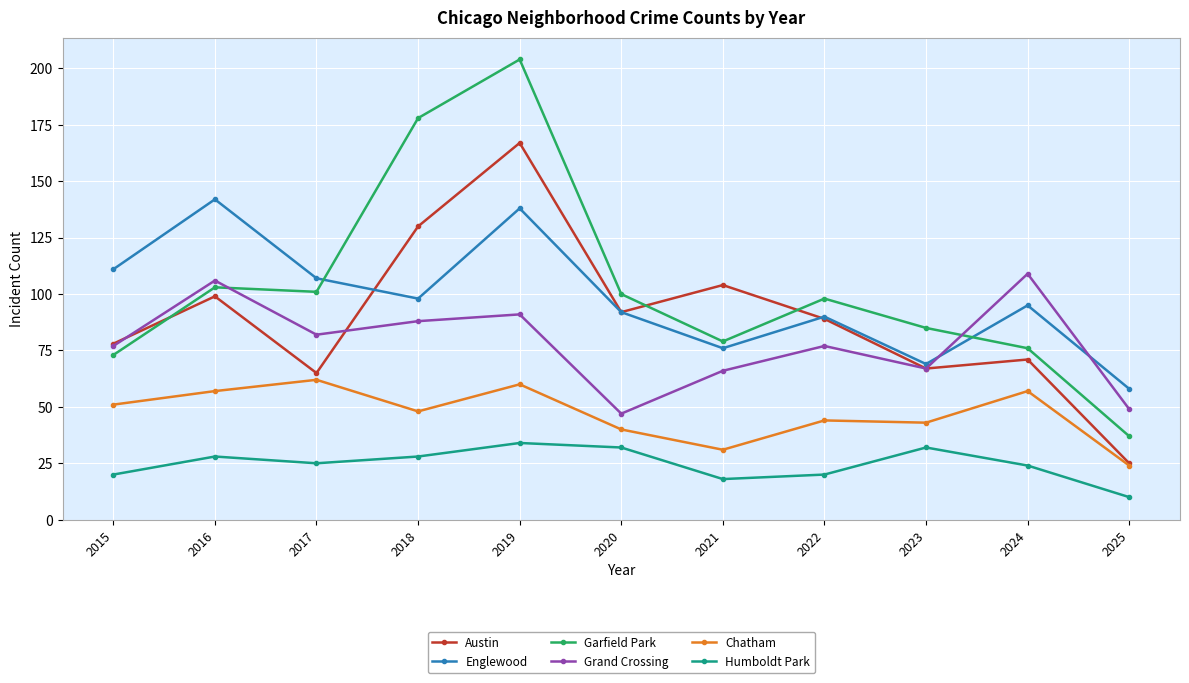

Between 2015 and 2016, which series saw the biggest shift?

Englewood